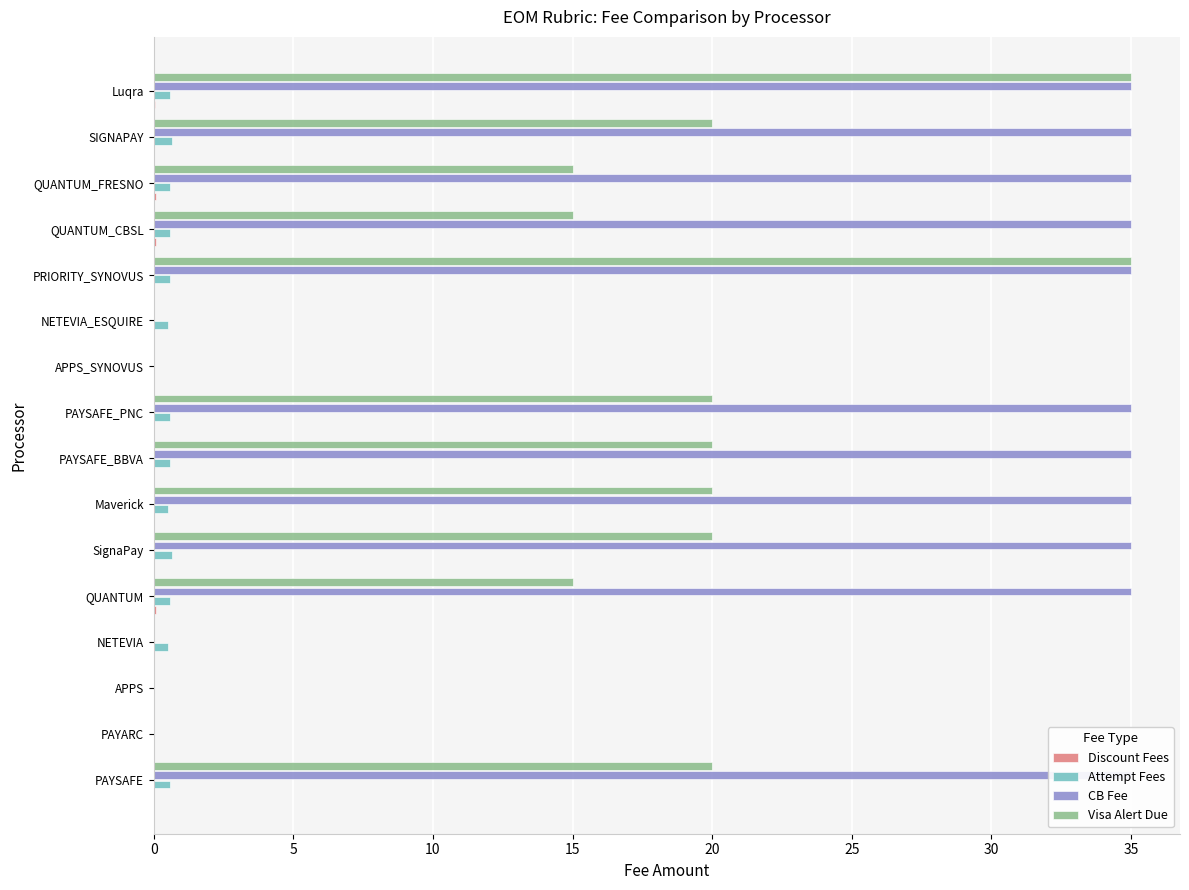

How many groups of bars are there?

16